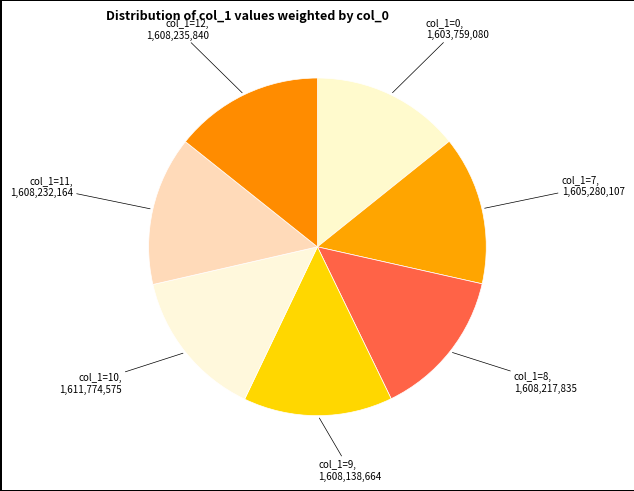

How many slices are in this pie chart?

7